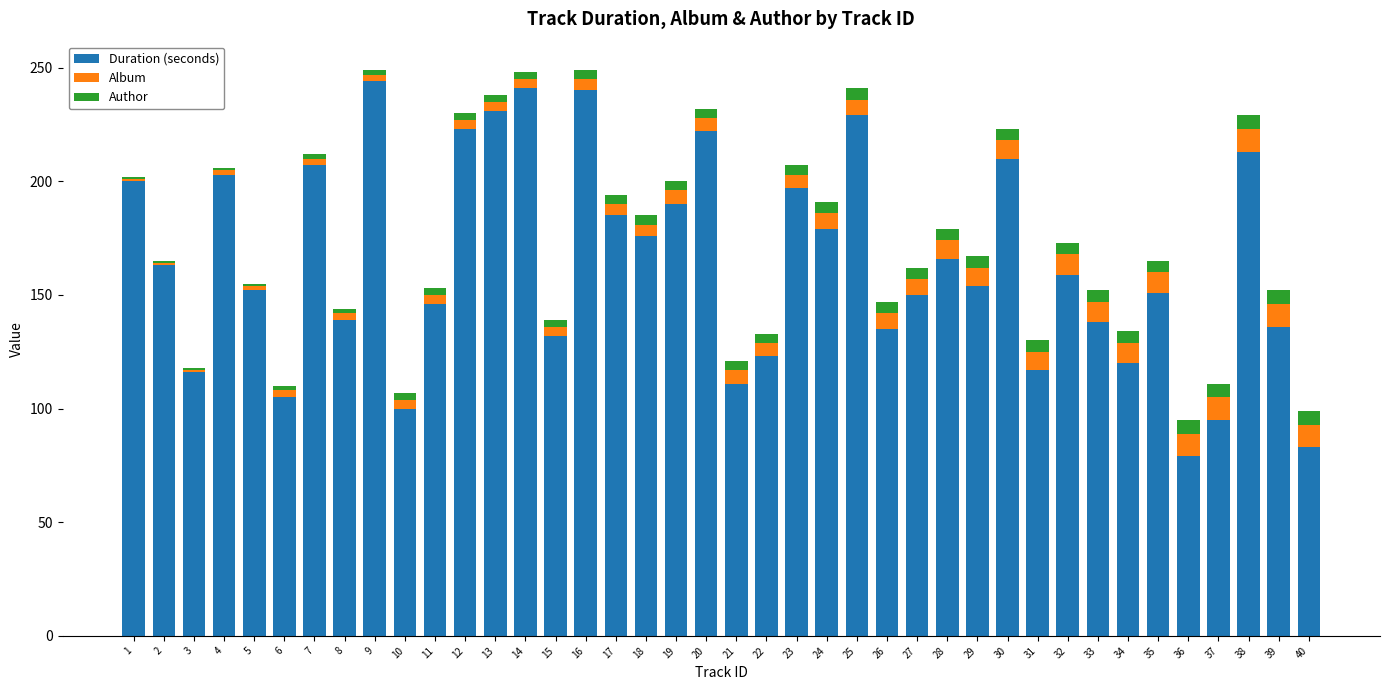

What is the minimum value for Duration (seconds)?

79